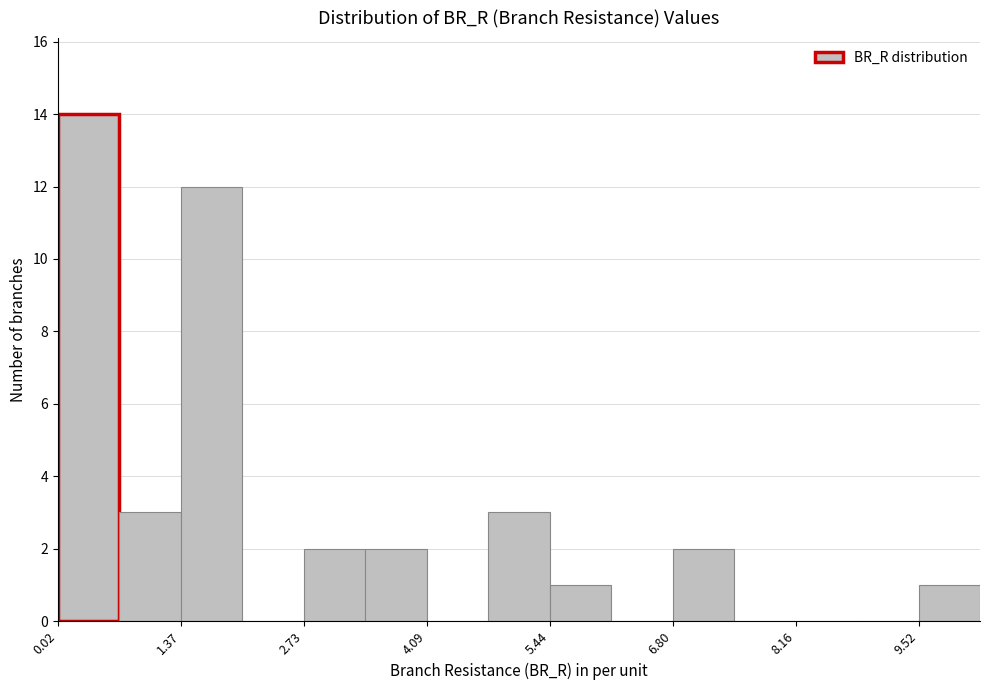

Around what value on the x-axis is the tallest bar? Give the approximate position of its centre, as read against the axis.

0.4